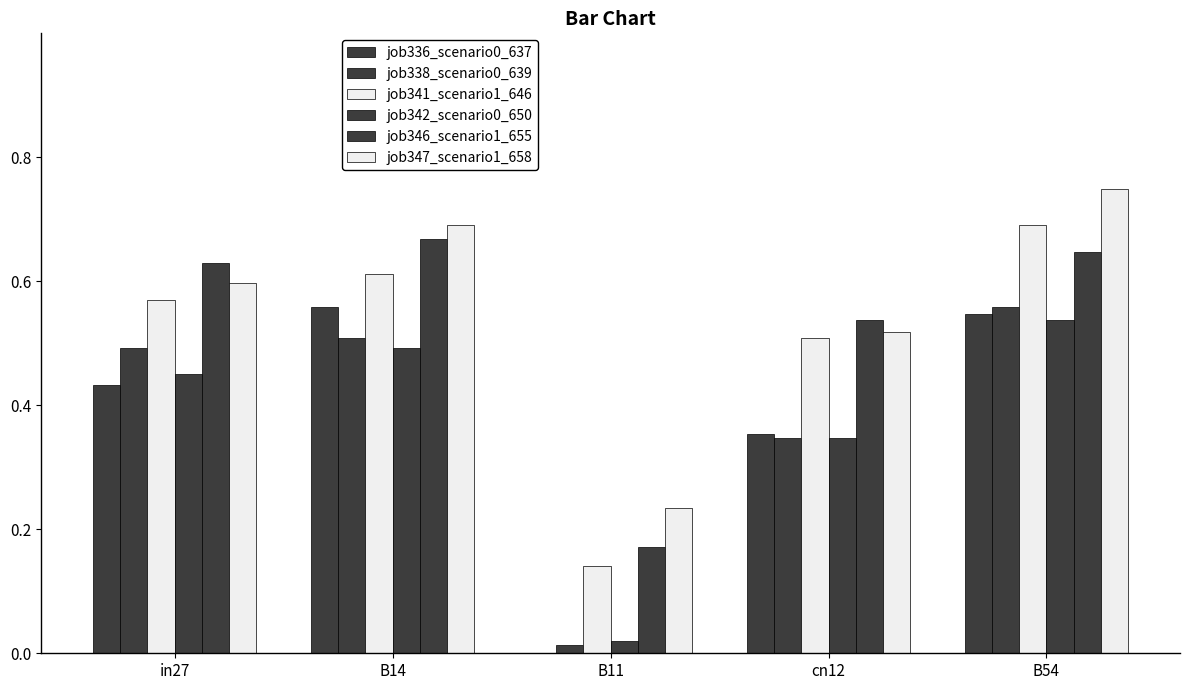

How many groups of bars are there?

5